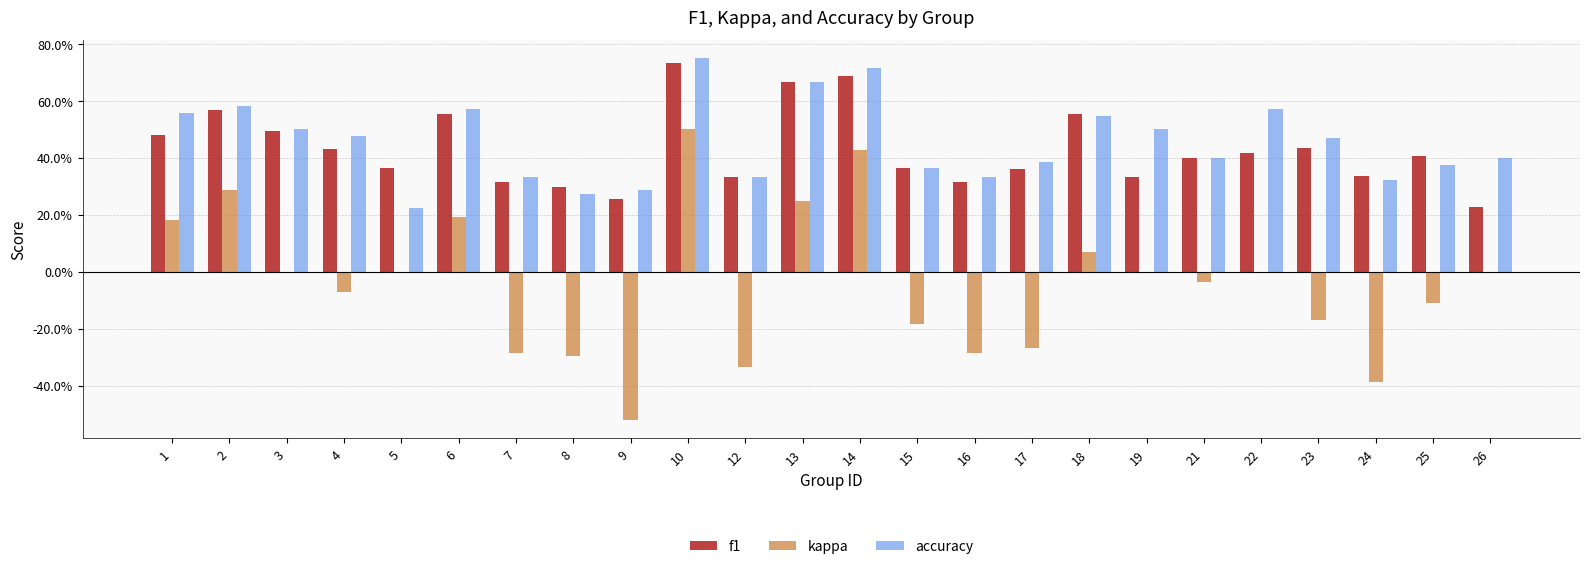

What is the value of the f1 bar at the 2nd from the left?

0.6